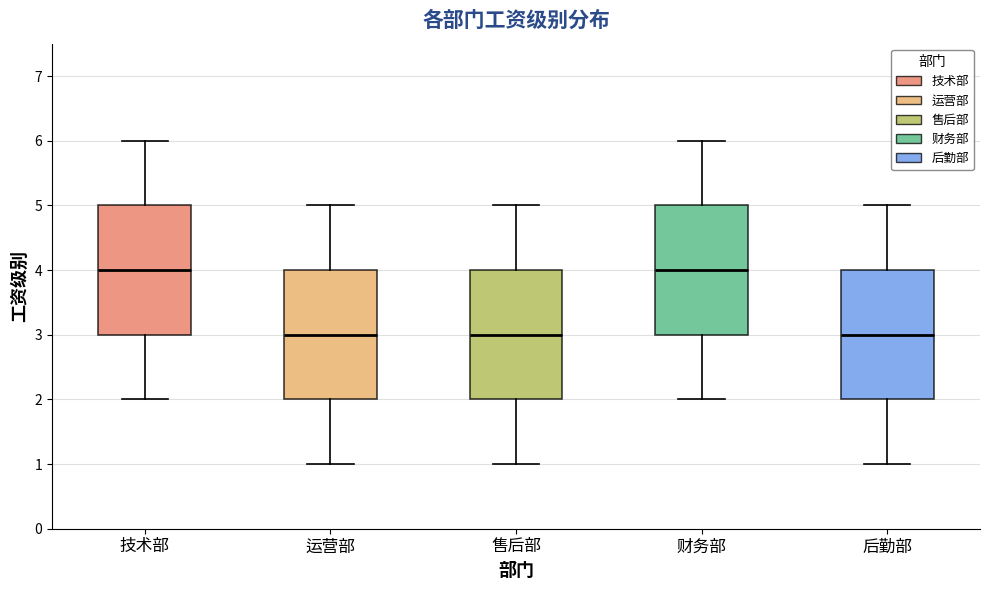

Reading left to right, transcribe this box plot: for each box, give where its median line is, the range the box spans, and where its two whiskers end, as read against the y-axis. The values are not printed on the chart, so give them approximately, as read against the axis.

技术部: median 4, box 3 to 5, whiskers 2 to 6
运营部: median 3, box 2 to 4, whiskers 1 to 5
售后部: median 3, box 2 to 4, whiskers 1 to 5
财务部: median 4, box 3 to 5, whiskers 2 to 6
后勤部: median 3, box 2 to 4, whiskers 1 to 5